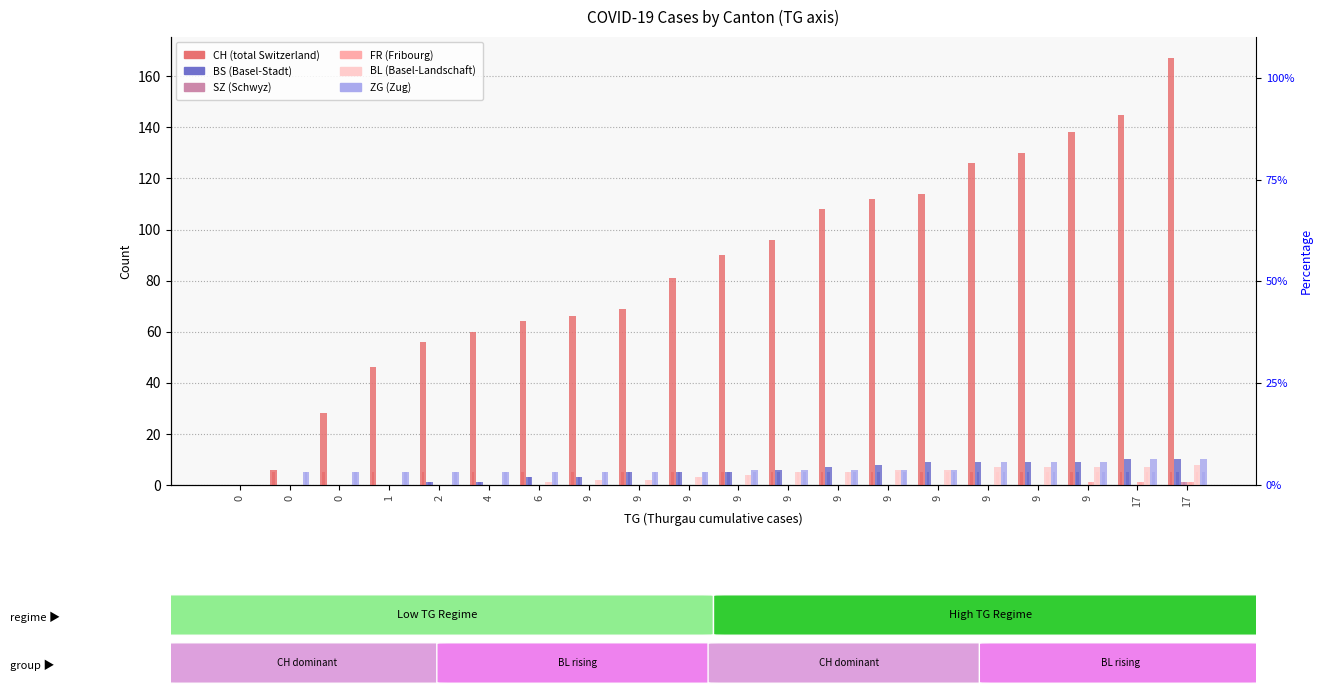

Reading left to right, what are all the values shown in this chart?

CH: 0=0	0=6	0=28	1=46	2=56	4=60	6=64	9=66	9=69	9=81	9=90	9=96	9=108	9=112	9=114	9=126	9=130	9=138	17=145	17=167
BS: 0=0	0=0	0=0	1=0	2=1	4=1	6=3	9=3	9=5	9=5	9=5	9=6	9=7	9=8	9=9	9=9	9=9	9=9	17=10	17=10
SZ: 0=0	0=0	0=0	1=0	2=0	4=0	6=0	9=0	9=0	9=0	9=0	9=0	9=0	9=0	9=0	9=0	9=0	9=0	17=0	17=1
FR: 0=0	0=0	0=0	1=0	2=0	4=0	6=0	9=0	9=0	9=0	9=0	9=0	9=0	9=0	9=0	9=0	9=0	9=1	17=1	17=1
BL: 0=0	0=0	0=0	1=0	2=0	4=0	6=1	9=2	9=2	9=3	9=4	9=5	9=5	9=6	9=6	9=7	9=7	9=7	17=7	17=8
ZG: 0=0	0=5	0=5	1=5	2=5	4=5	6=5	9=5	9=5	9=5	9=6	9=6	9=6	9=6	9=6	9=9	9=9	9=9	17=10	17=10